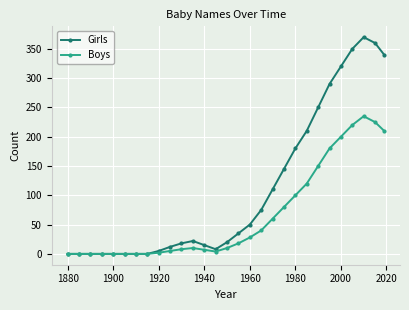

List the series in order of their overall mean, highest first.

Girls, Boys